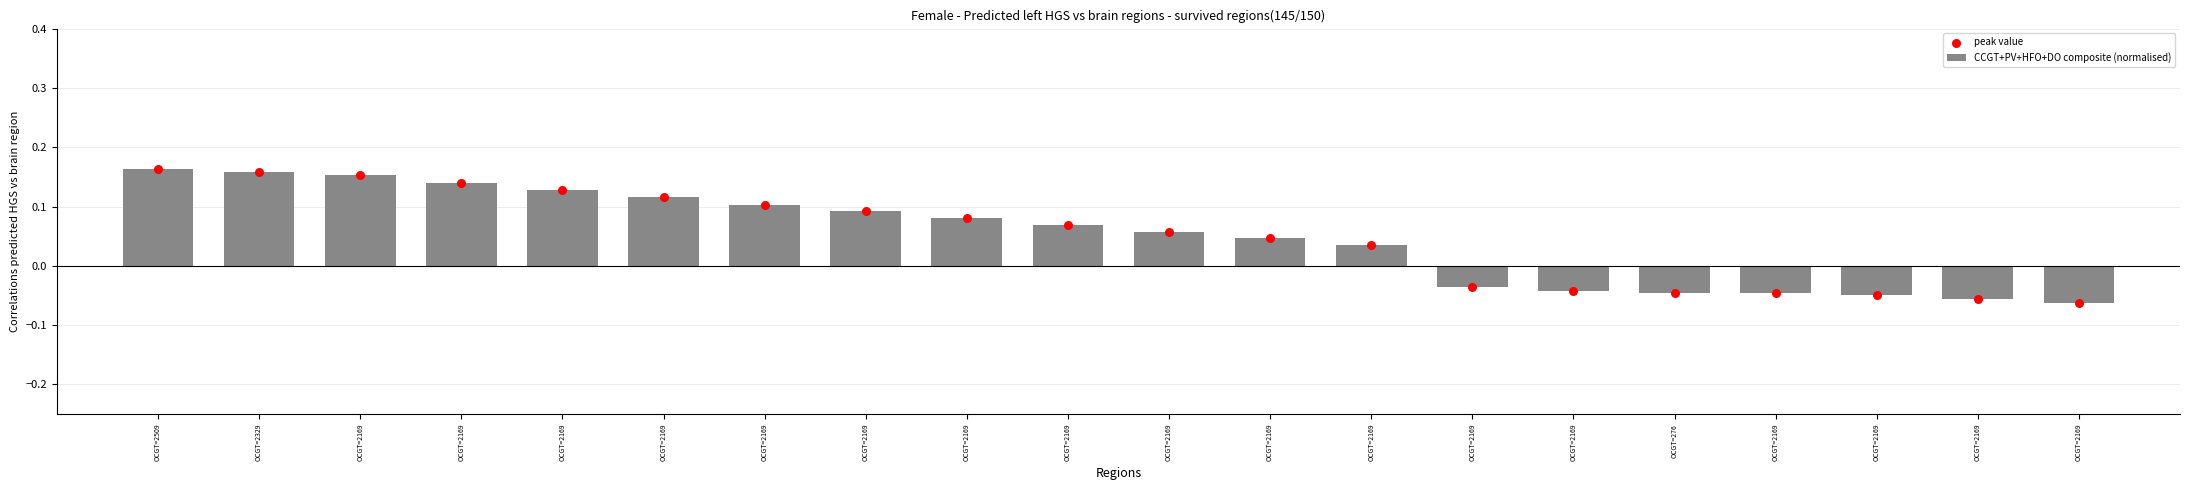

Which series has the widest spread of Y values?

CCGT+PV+HFO+DO composite (normalised)